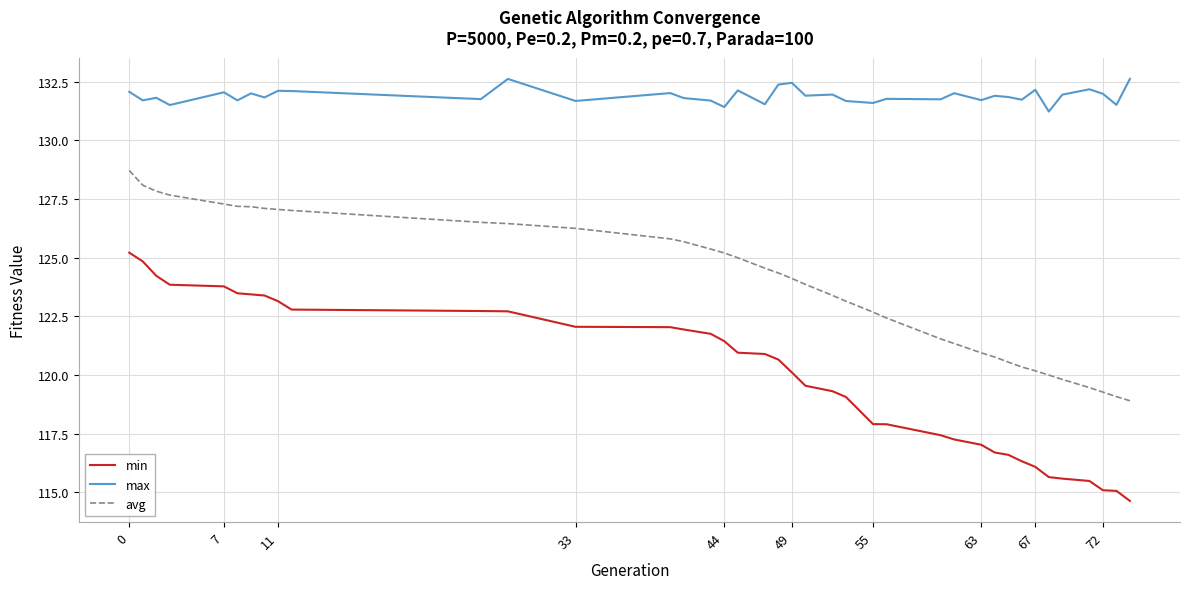

Does the chart have visible grid lines?

Yes